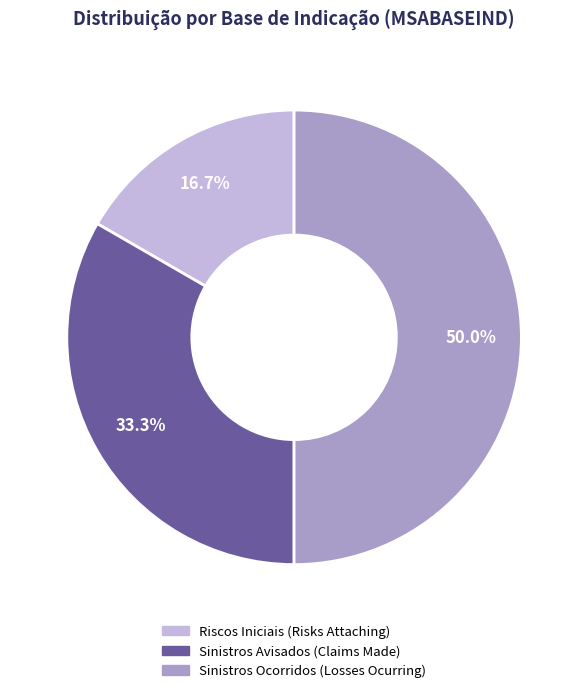

Is it true that Riscos Iniciais (Risks Attaching) is 11% of the pie?

False